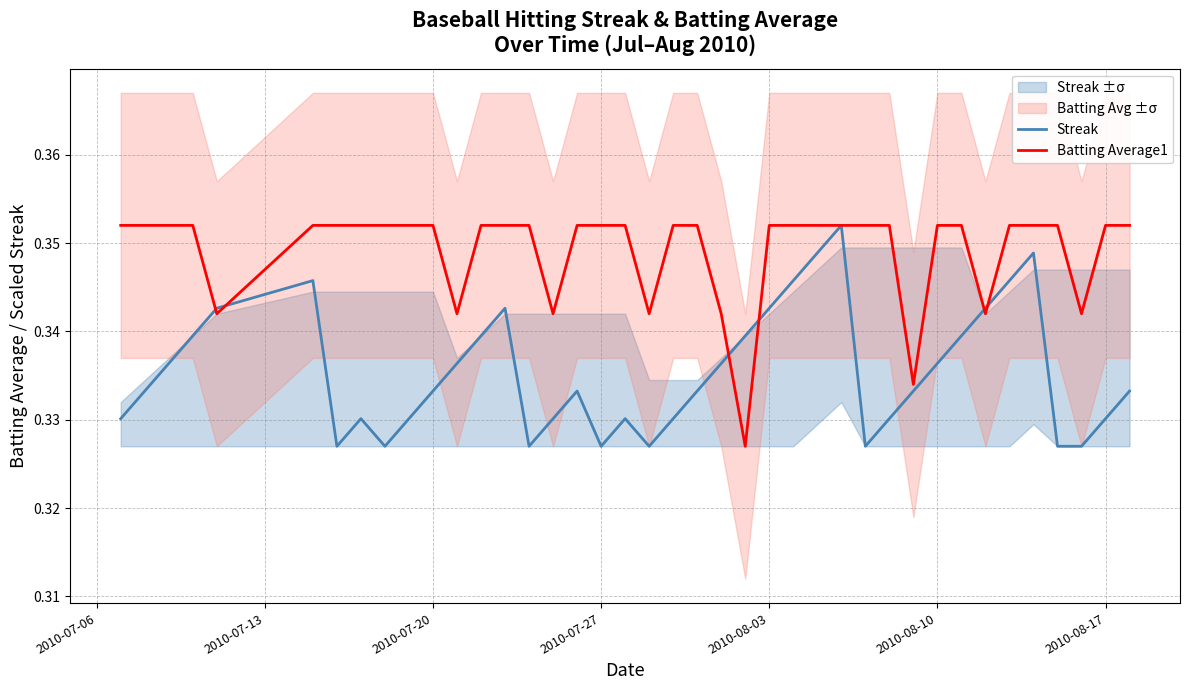

What is the value of the Batting Average1 point at the 39th from the left?

0.4